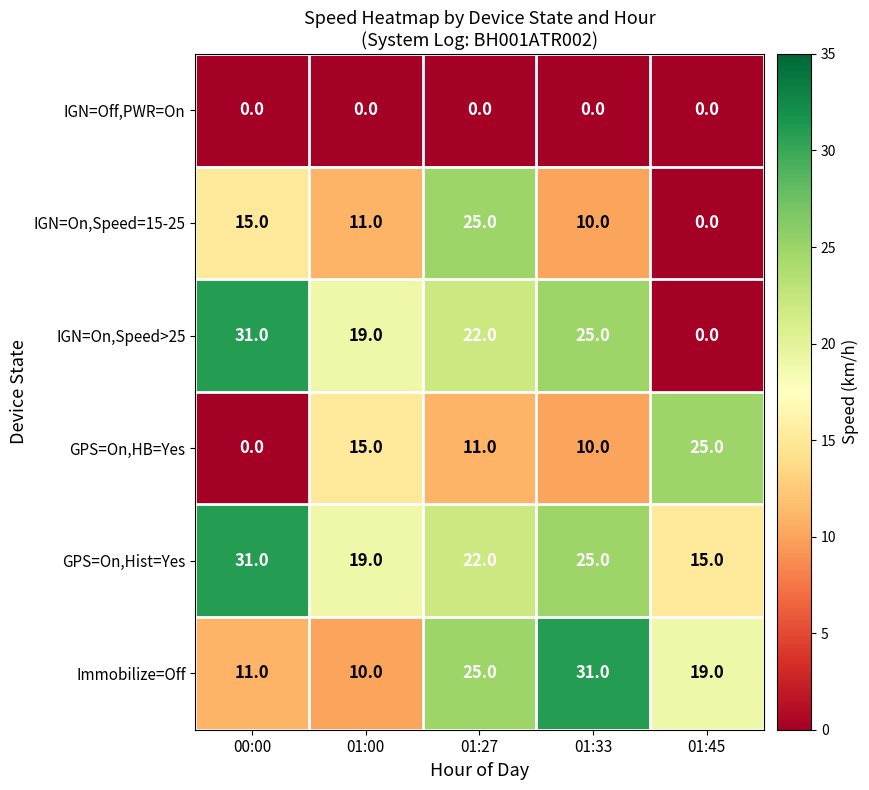

At which label does Immobilize=Off first exceed 19?

01:27